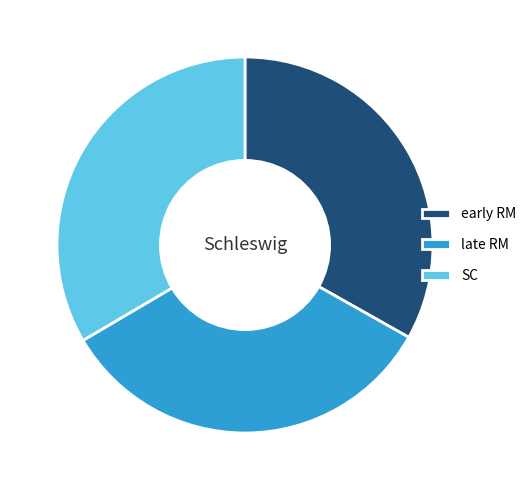

Is SC the majority of the pie?

No